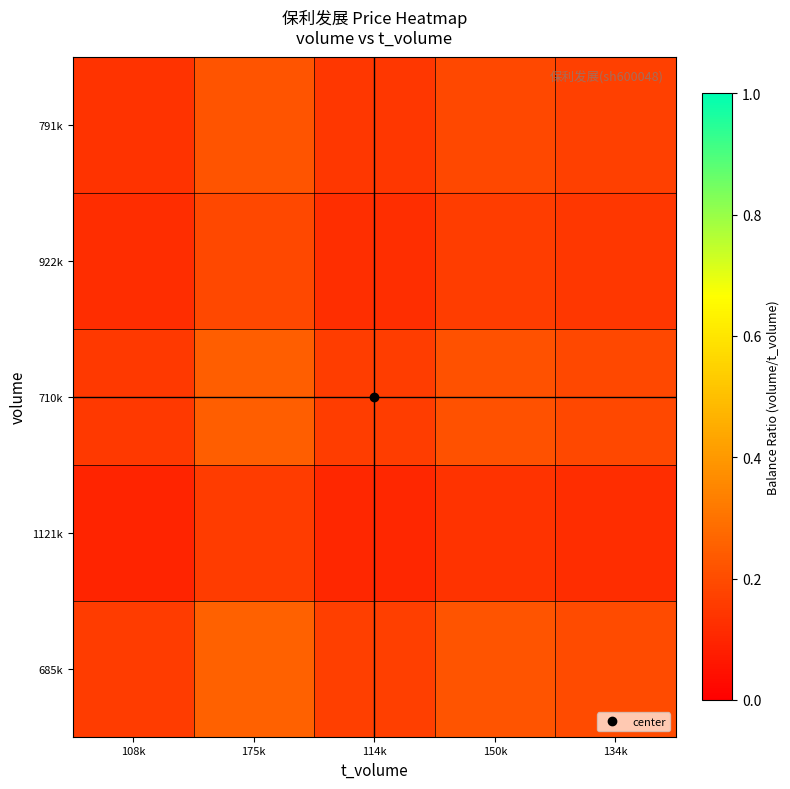

Which has a higher value, 108k or 114k?

114k